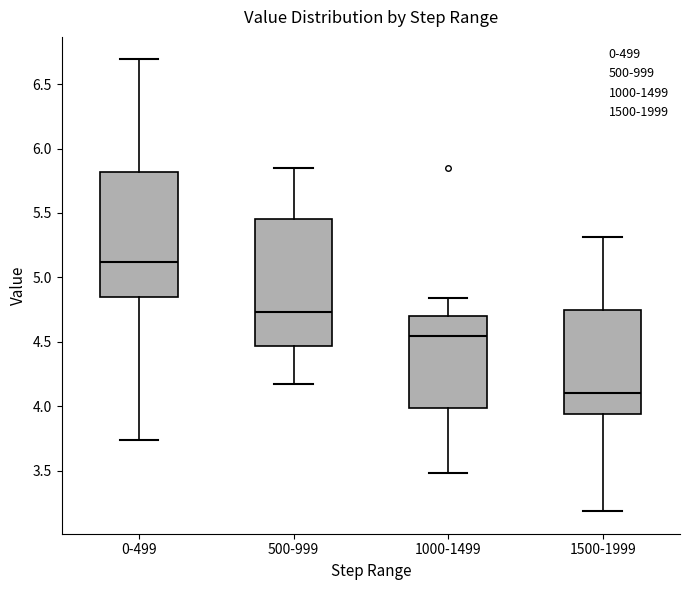

Reading left to right, read every box against the y-axis: the position of its median line, the range the box covers, and the ends of its whiskers. The values are not printed on the chart, so give them approximately, as read against the axis.

0-499: median 5.10, box 4.85 to 5.80, whiskers 3.75 to 6.70
500-999: median 4.75, box 4.45 to 5.45, whiskers 4.15 to 5.85
1000-1499: median 4.55, box 4.00 to 4.70, whiskers 3.50 to 4.85
1500-1999: median 4.10, box 3.95 to 4.75, whiskers 3.20 to 5.30